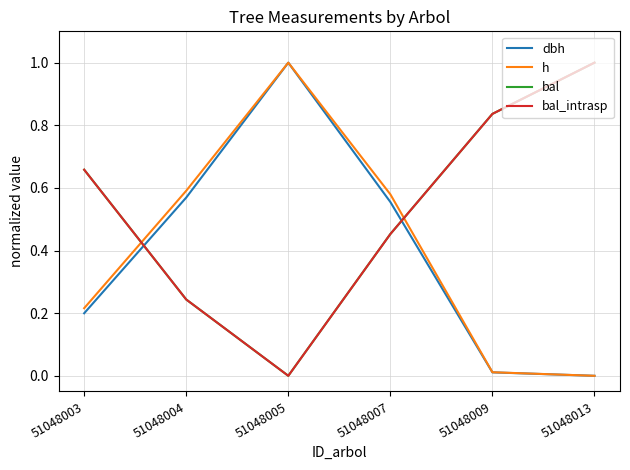

What is the difference between the bal values at 51048004 and 51048007?

0.2